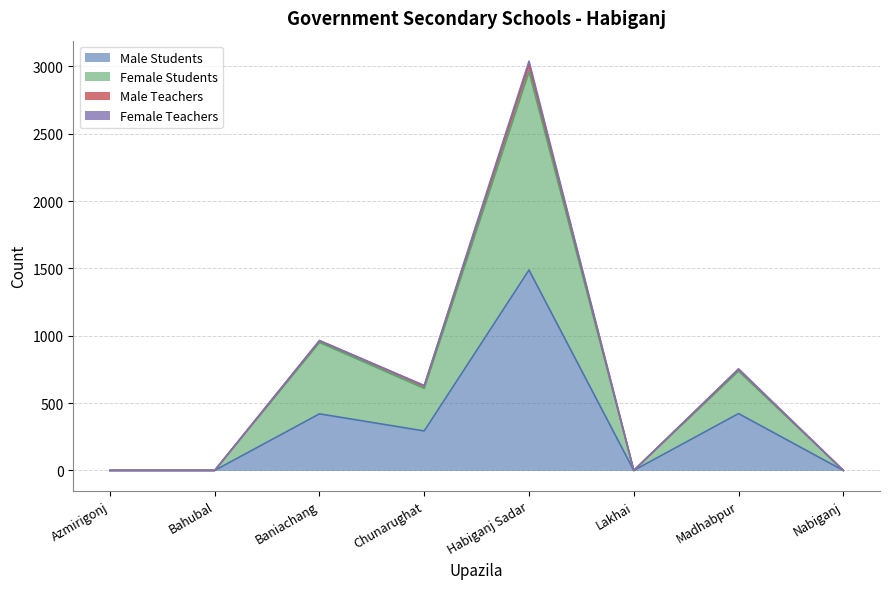

At which category does Female Students reach its first local peak?

Baniachang